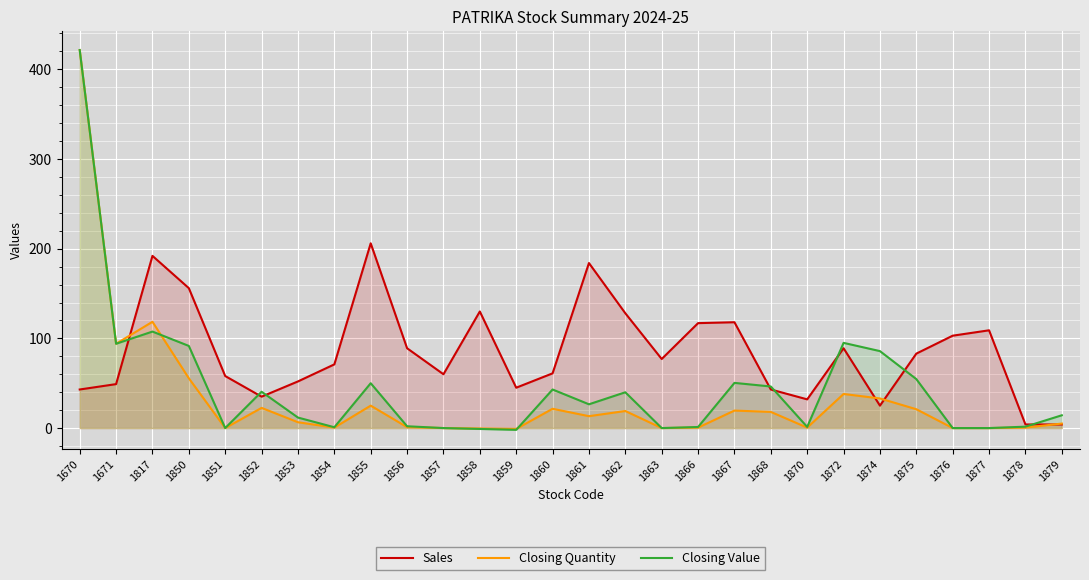

How many lines are shown in the chart?

3